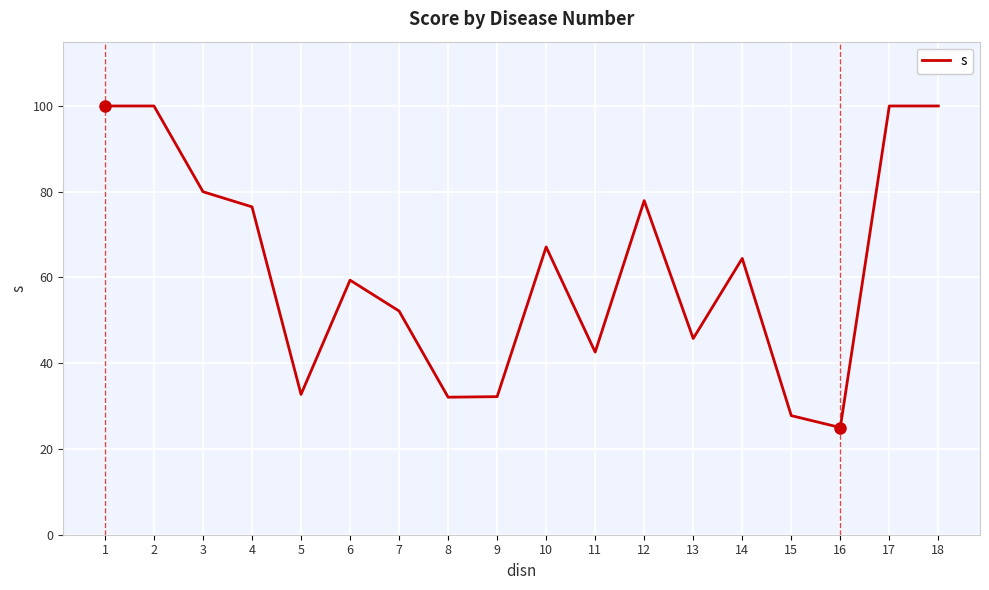

What is the average value?

62.0